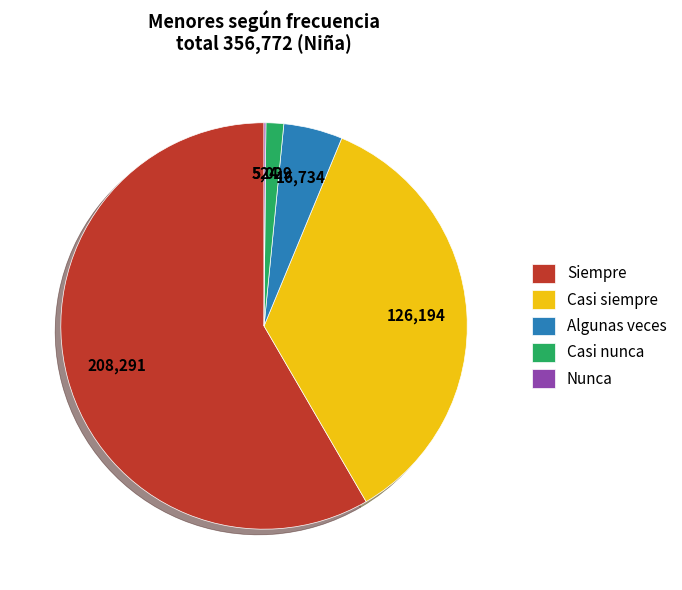

The Siempre slice represents 67% of the pie. True or false?

False